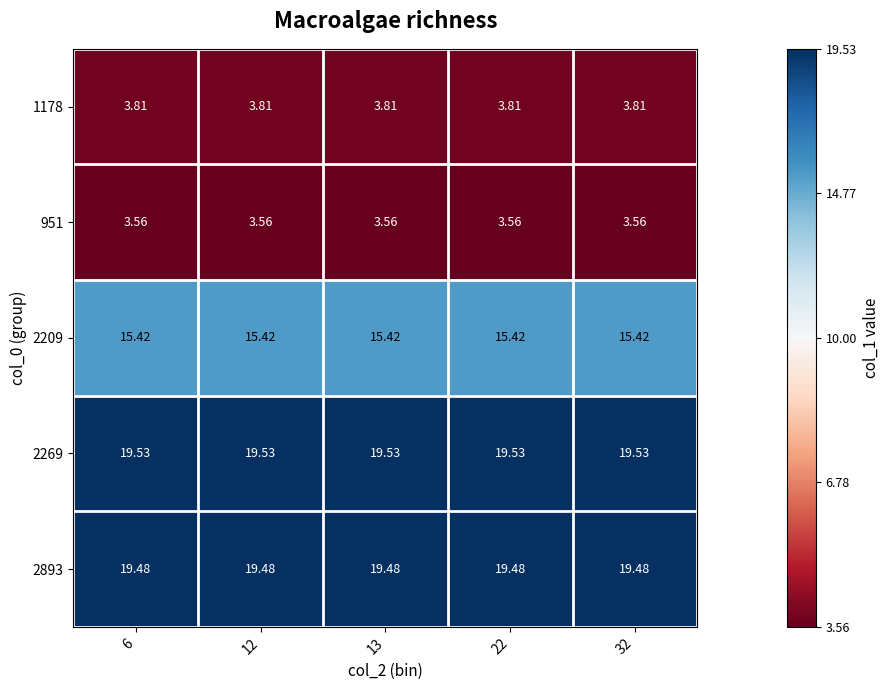

What is the total value across all series at 22?

61.8